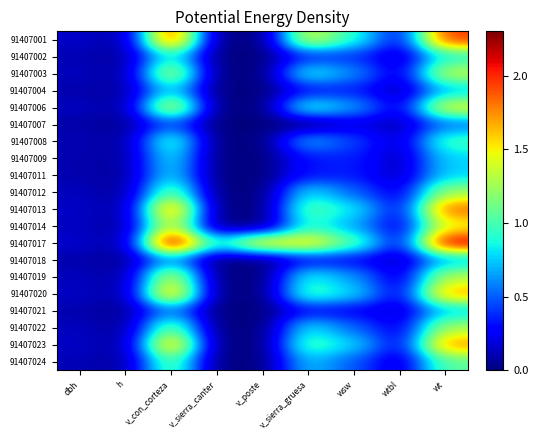

Which category has the highest value across all series?

v_con_corteza